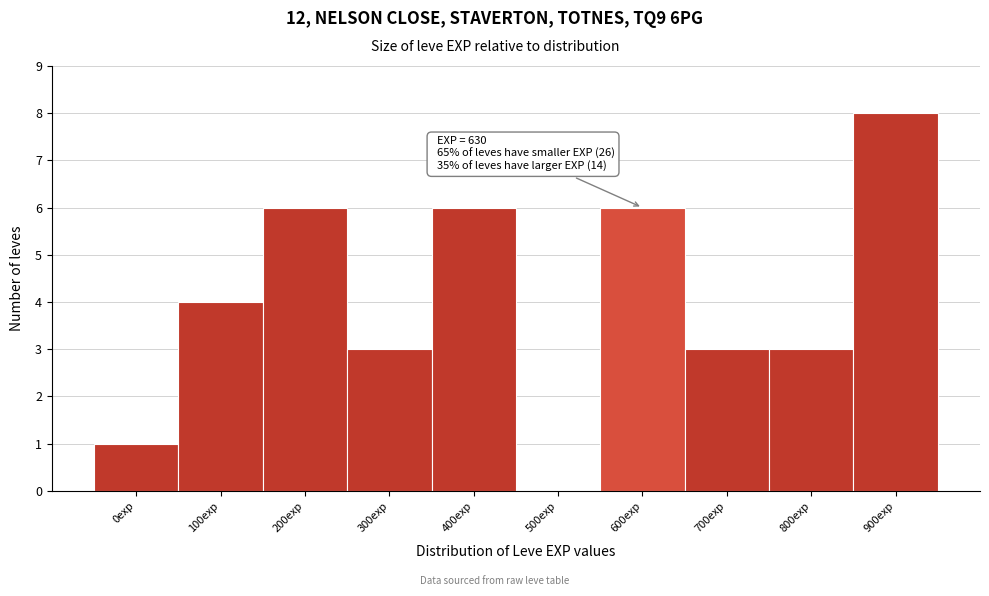

Reading left to right, extract all data points from this chart.

0exp=1	100exp=4	200exp=6	300exp=3	400exp=6	500exp=0	600exp=6	700exp=3	800exp=3	900exp=8